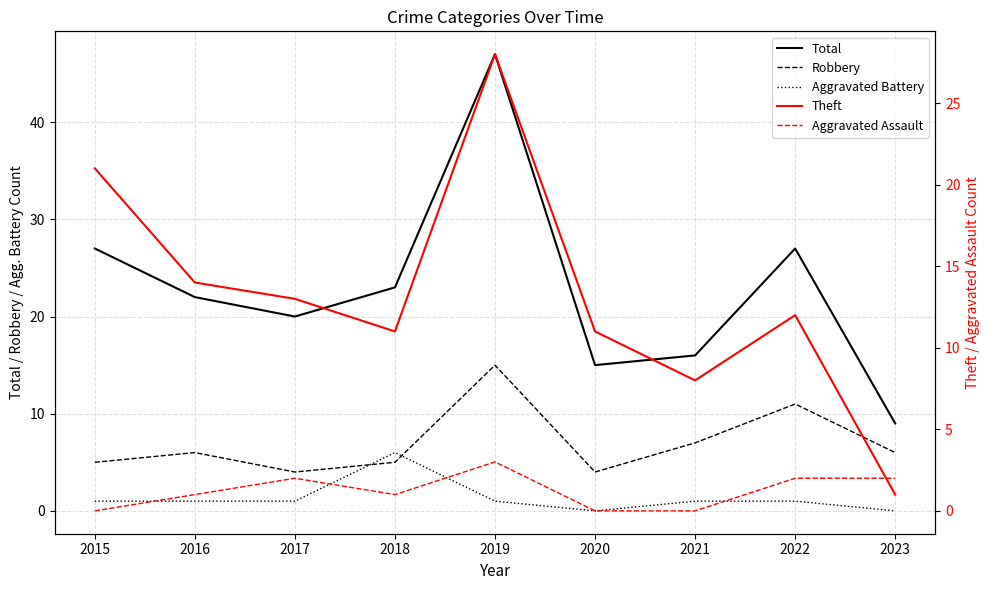

How many interior local valleys does the Aggravated Battery series have?

1